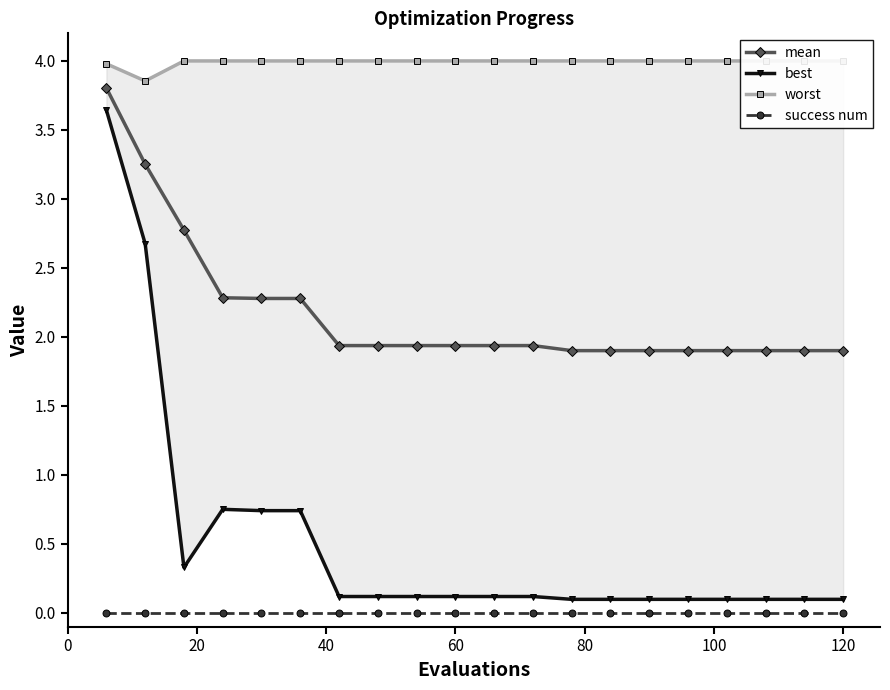

What is the lowest value of the mean series?

1.9